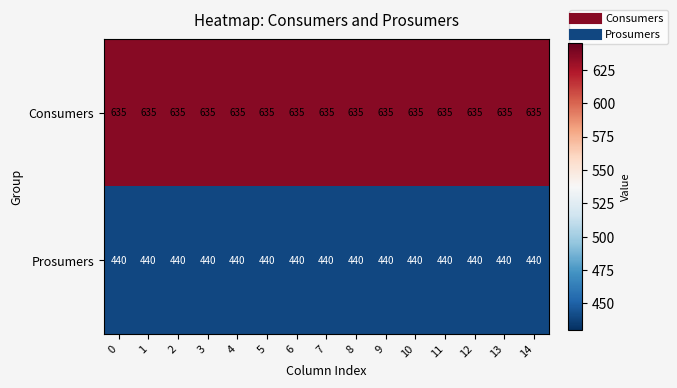

Rank the series by their average value, from lowest to highest.

Prosumers, Consumers